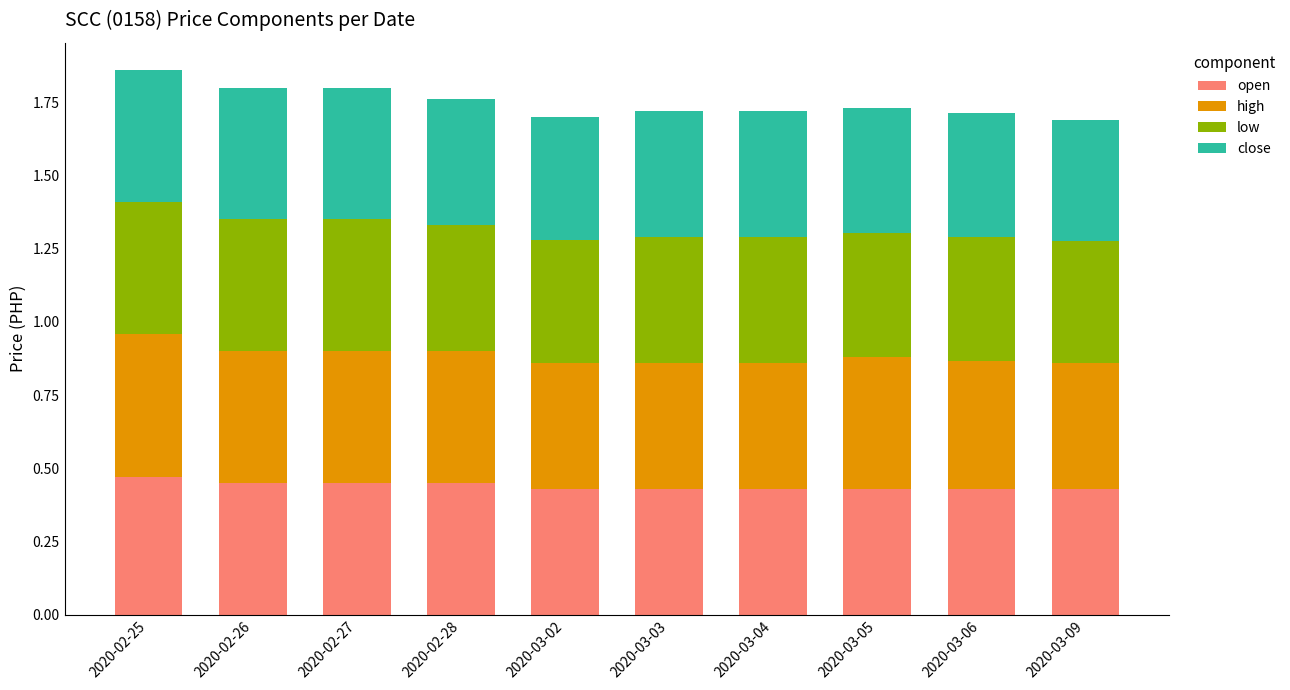

The value of open at 2020-03-02 is 0.4. True or false?

True